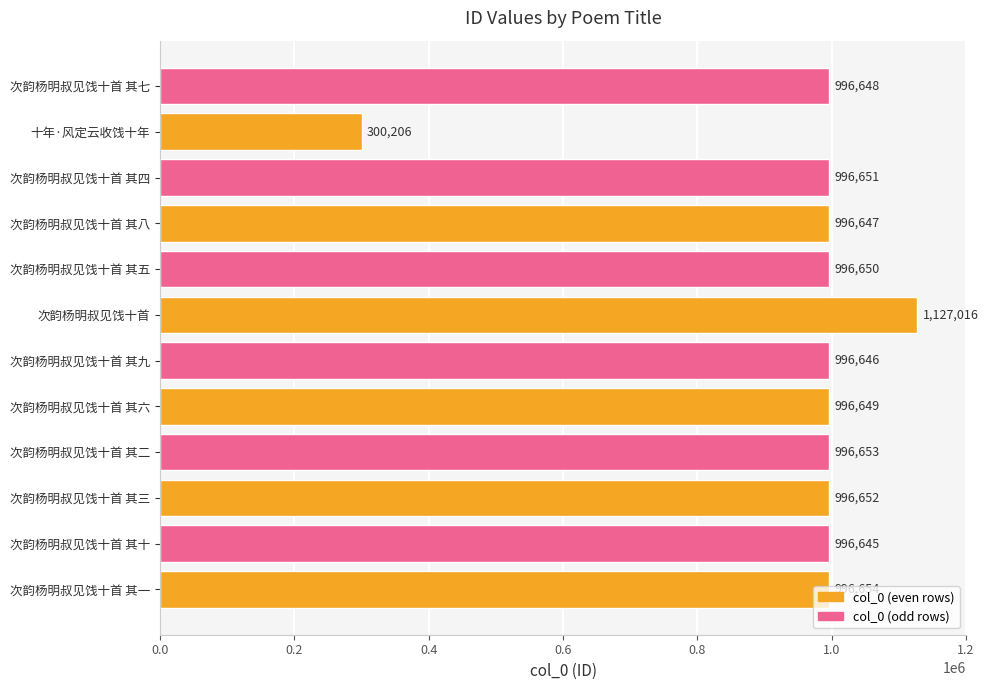

What is the change in value from 次韵杨明叔见饯十首 其八 to 次韵杨明叔见饯十首 其四?

+4